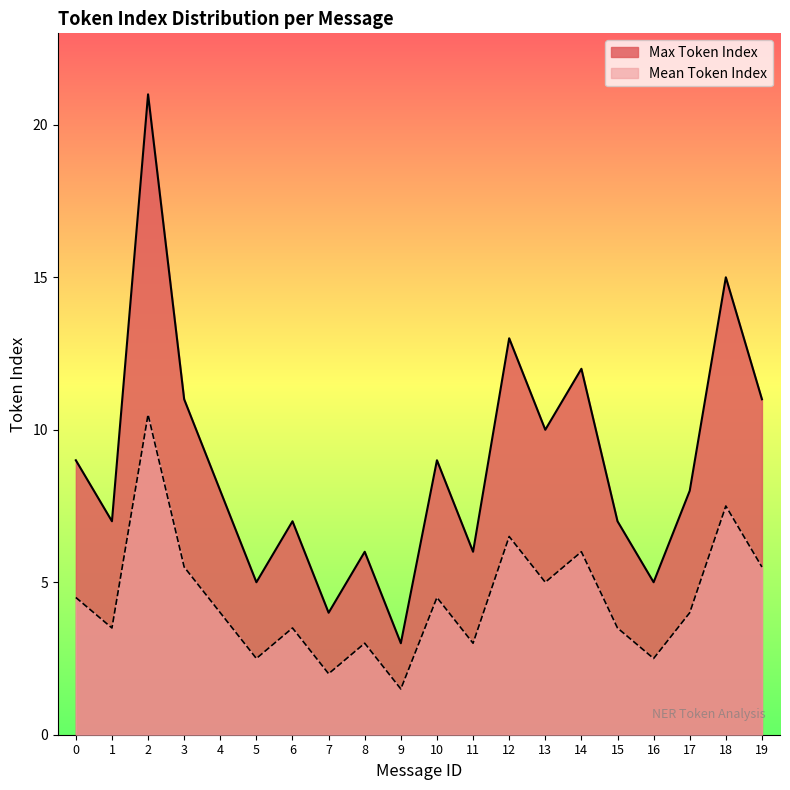

Reading right to left, what are all the values shown in this chart?

Max Token Index: 11.0	15.0	8.0	5.0	7.0	12.0	10.0	13.0	6.0	9.0	3.0	6.0	4.0	7.0	5.0	8.0	11.0	21.0	7.0	9.0
Mean Token Index: 5.5	7.5	4.0	2.5	3.5	6.0	5.0	6.5	3.0	4.5	1.5	3.0	2.0	3.5	2.5	4.0	5.5	10.5	3.5	4.5